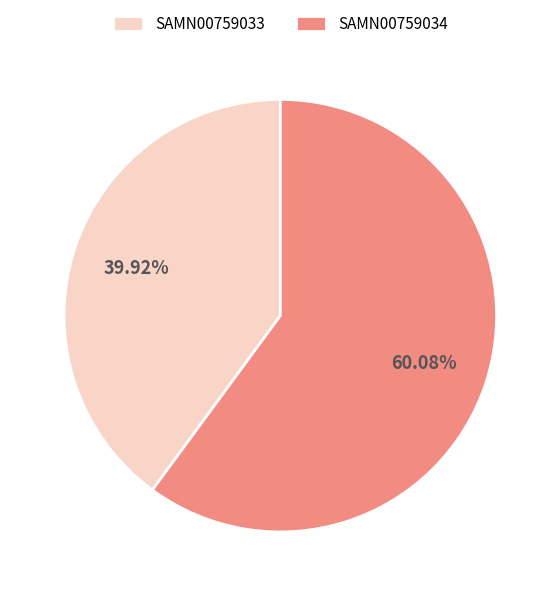

What is the ratio of the value at SAMN00759034 to the value at SAMN00759033?

1.5